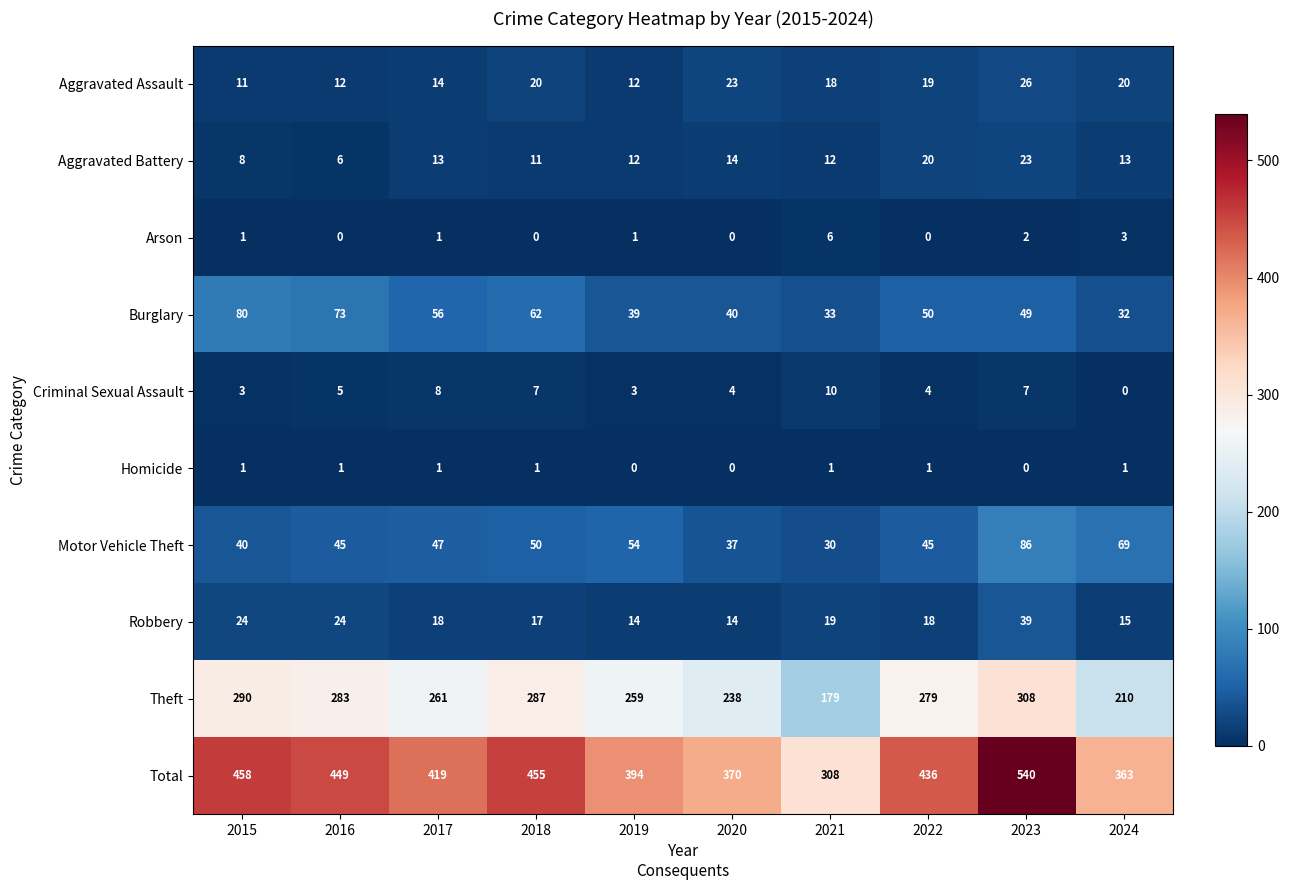

Which series has the widest spread of values?

Total